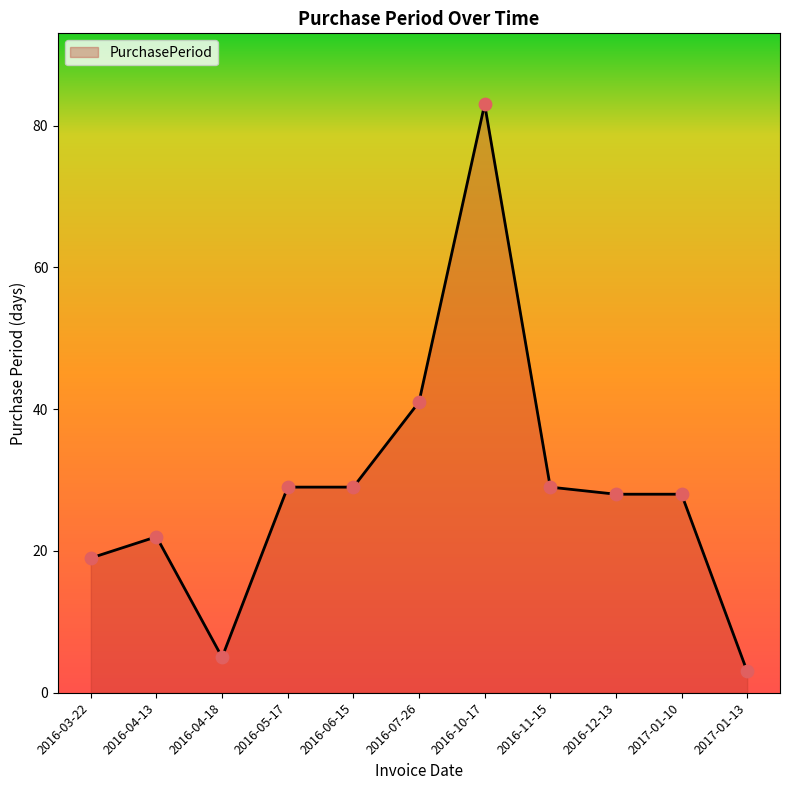

What is the ratio of the value at 2016-11-15 to the value at 2016-06-15?

1.0